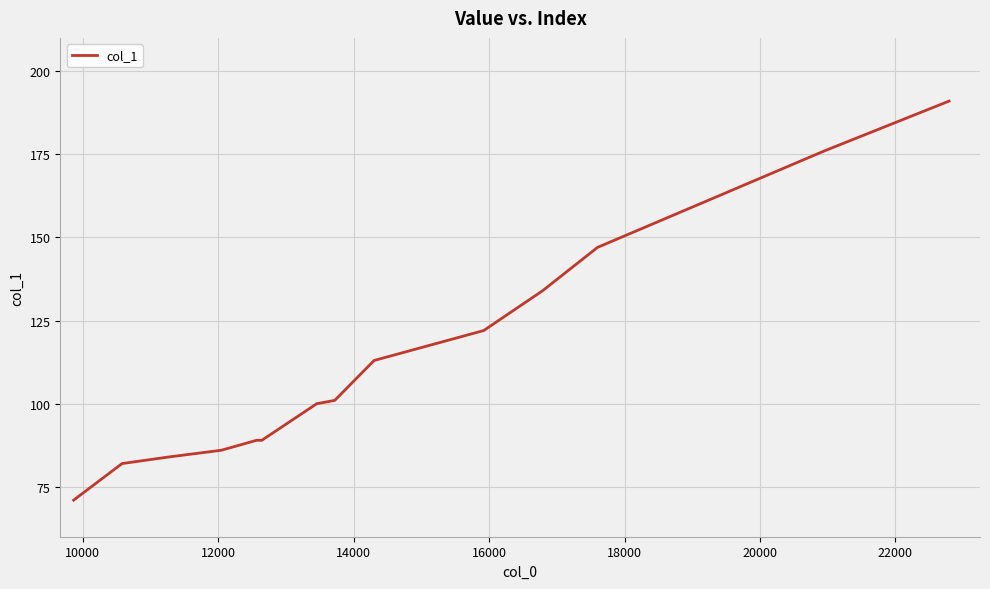

What is the difference between the maximum and minimum values?

120